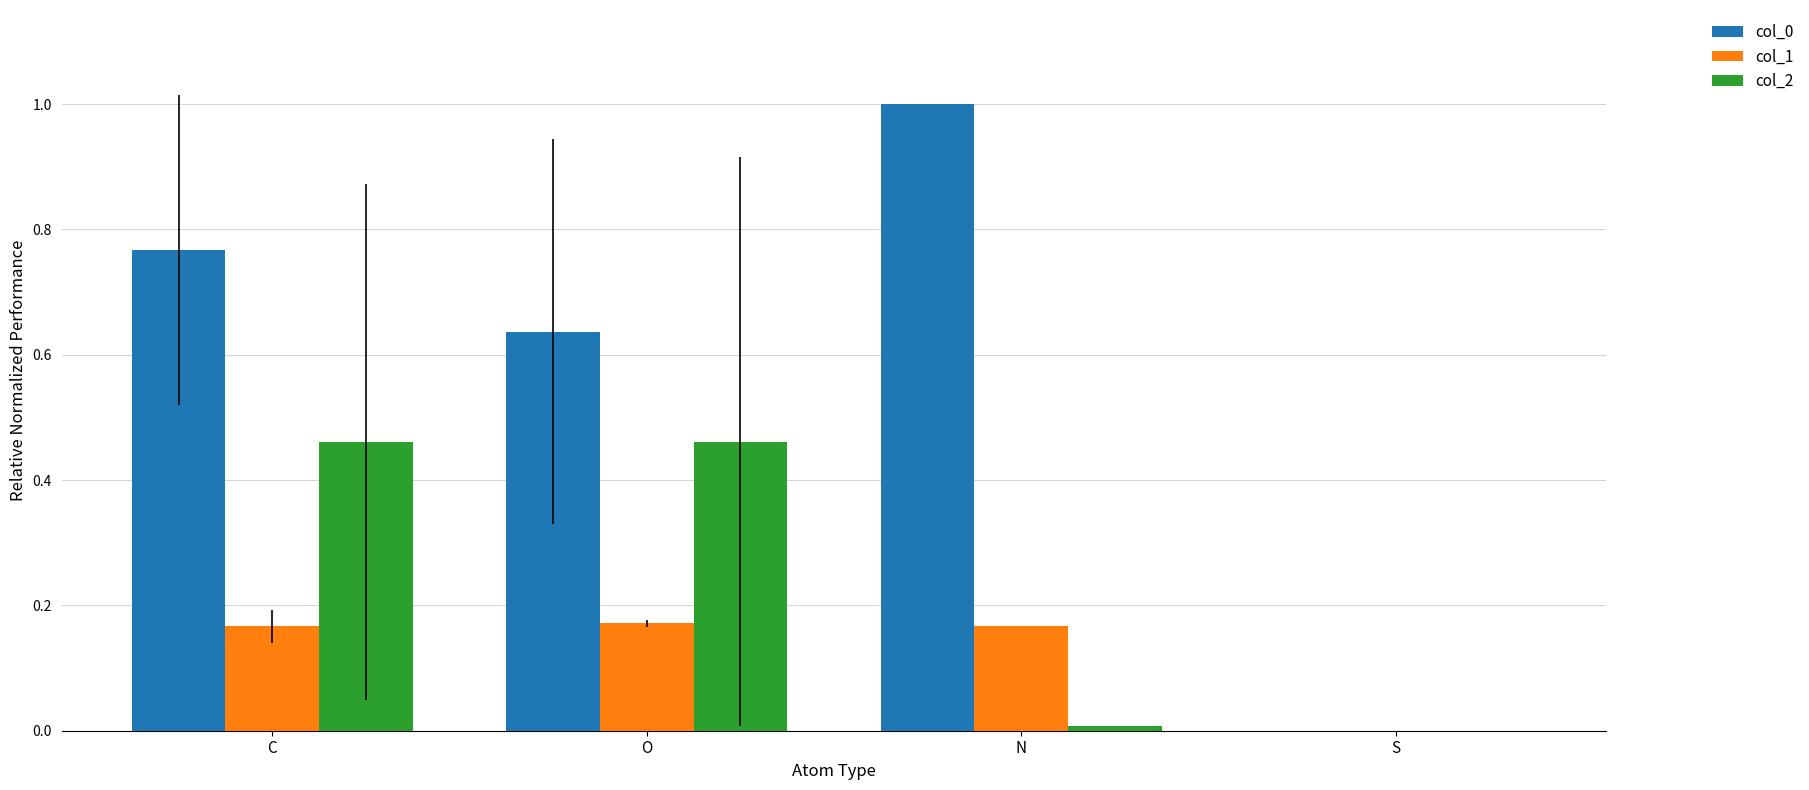

At which category is the sum across all series the highest?

C